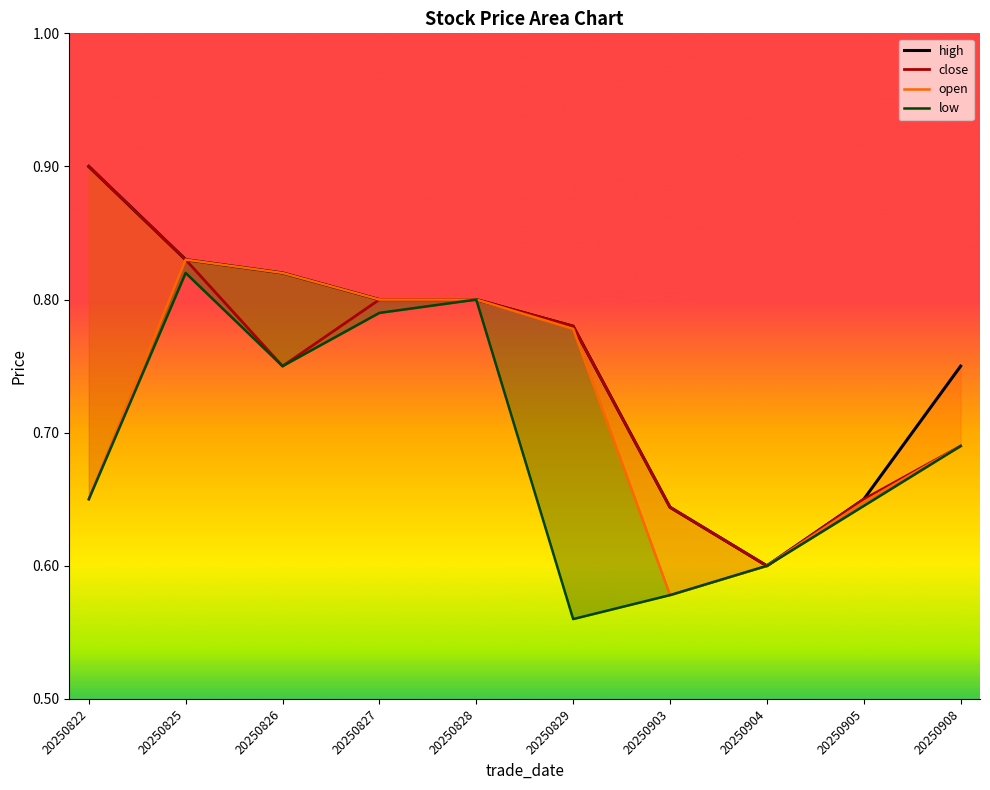

Which label corresponds to the largest value in the chart?

20250822